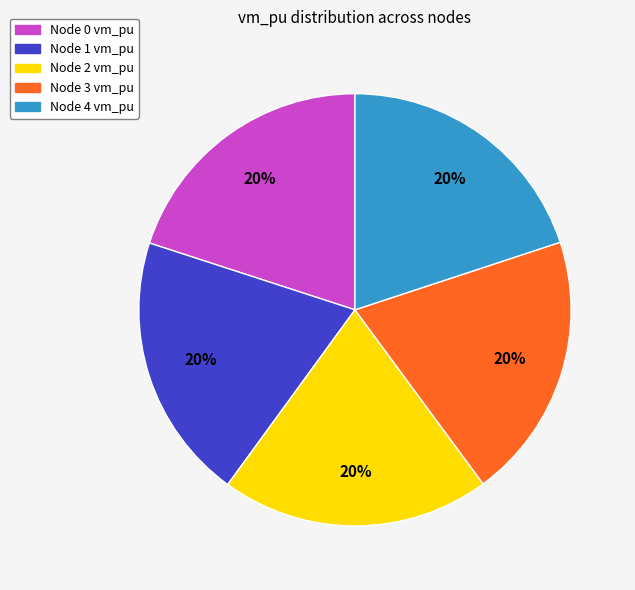

Does any single category account for the majority?

No